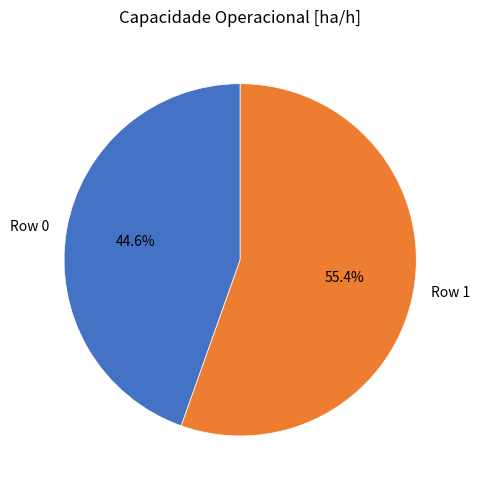

How many segments does this pie chart have?

2